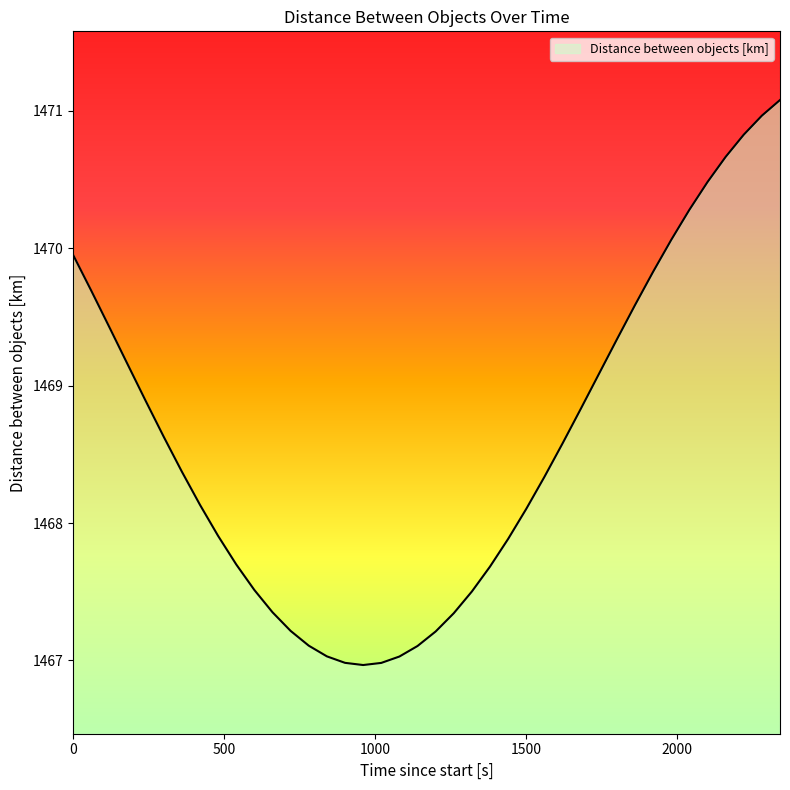

What is the minimum value shown in the chart?

1467.0